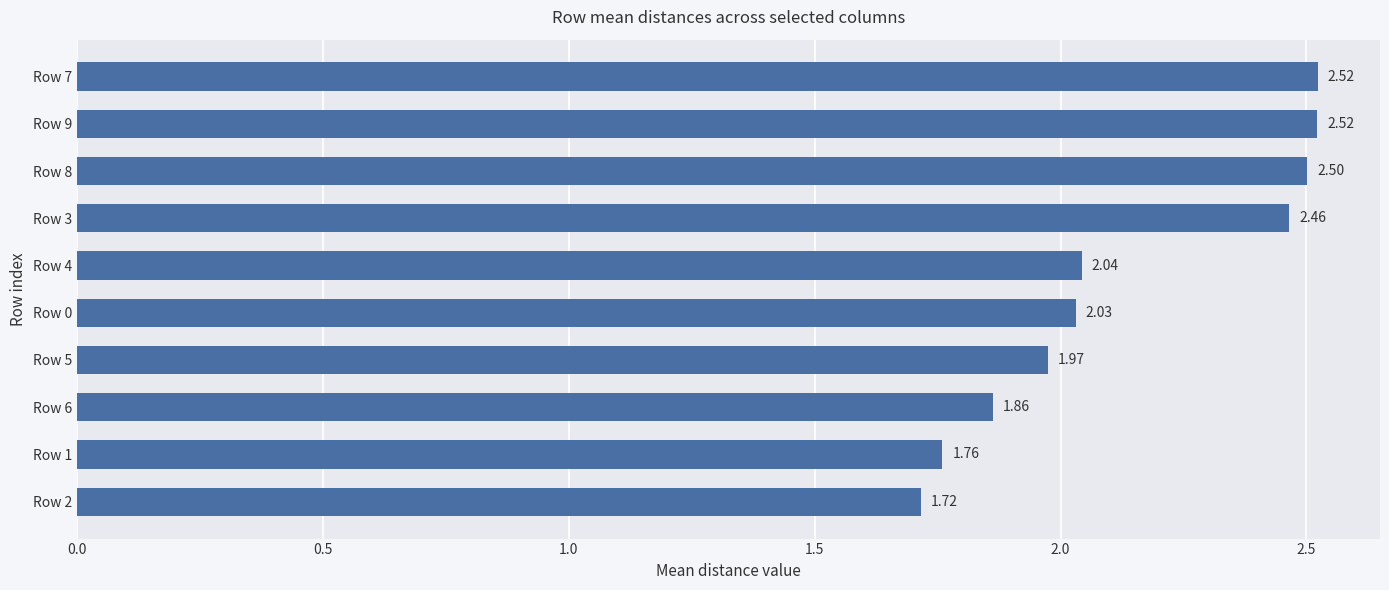

What is the sum of all values?

21.4